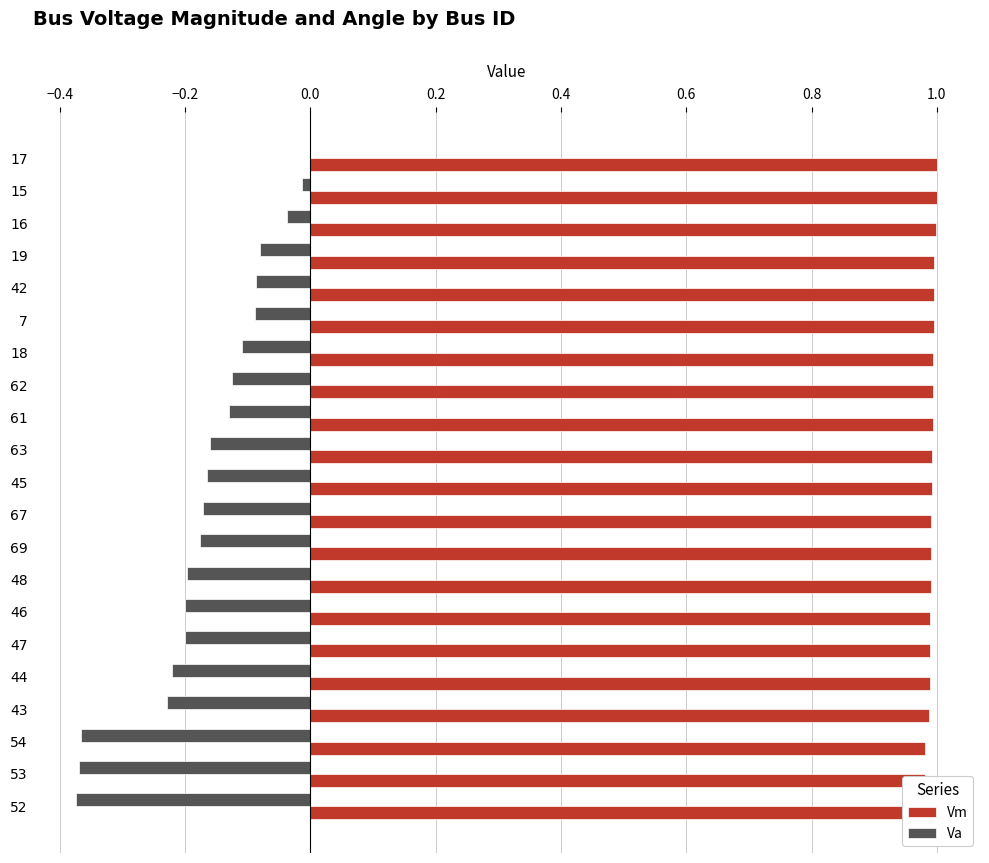

Are the bars grouped side by side (vs. stacked)?

Yes